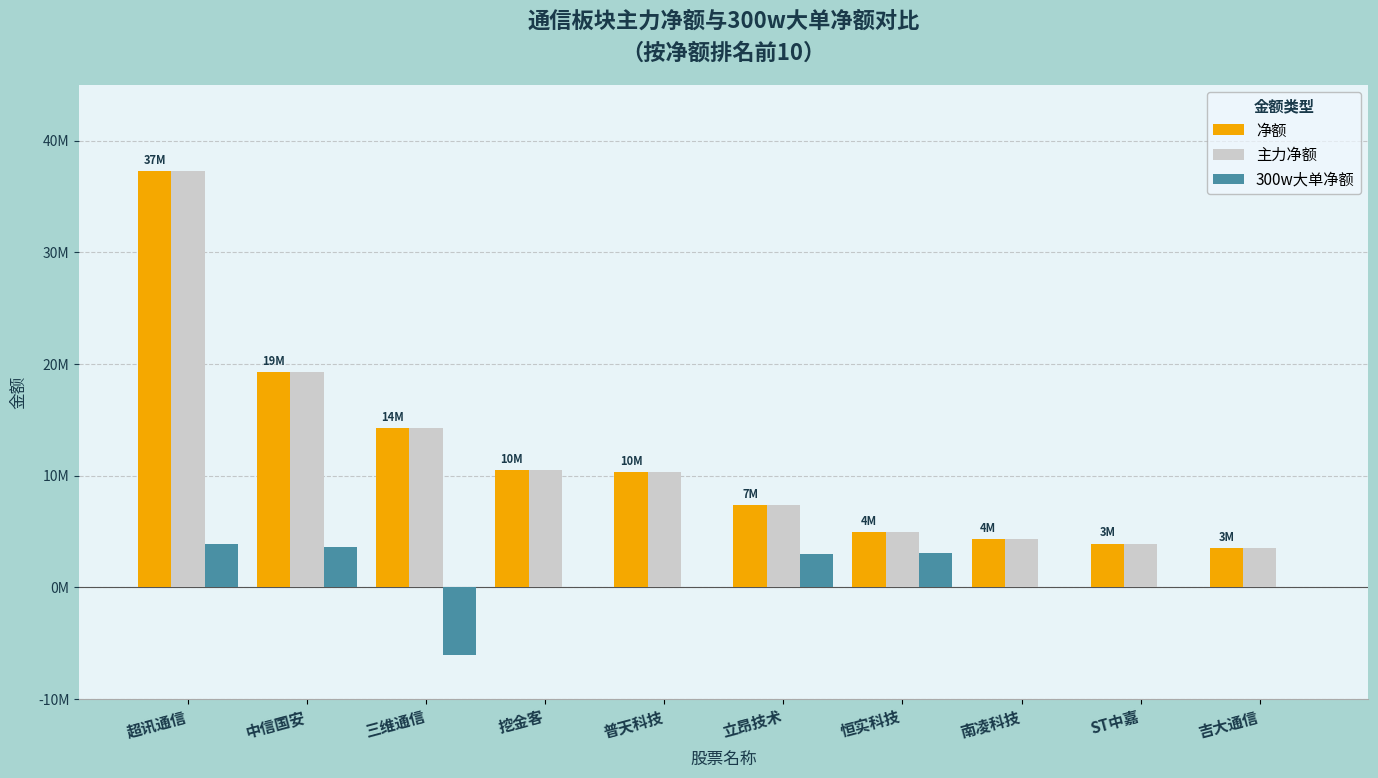

Between 三维通信 and 挖金客, which series saw the biggest shift?

300w大单净额